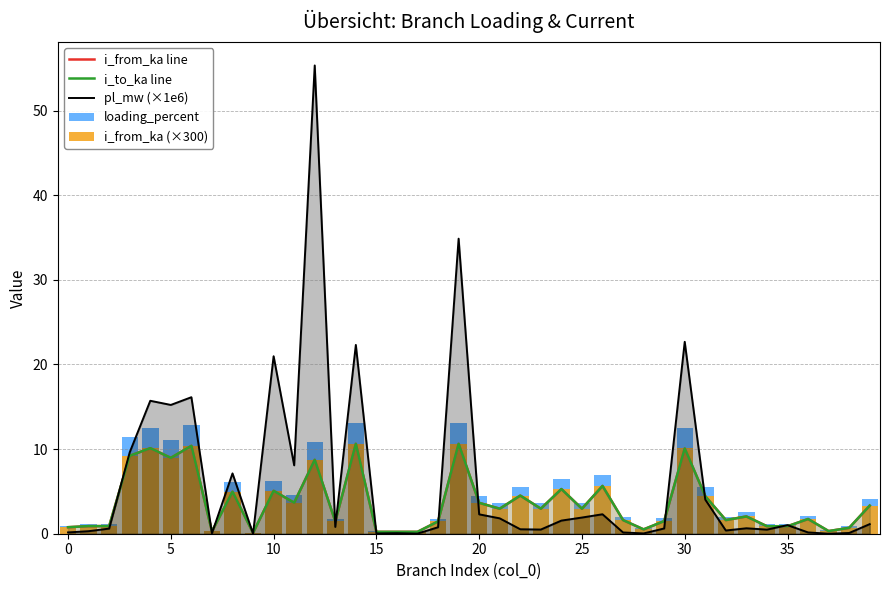

Which series has the largest range (max minus min)?

pl_mw (×1e6)